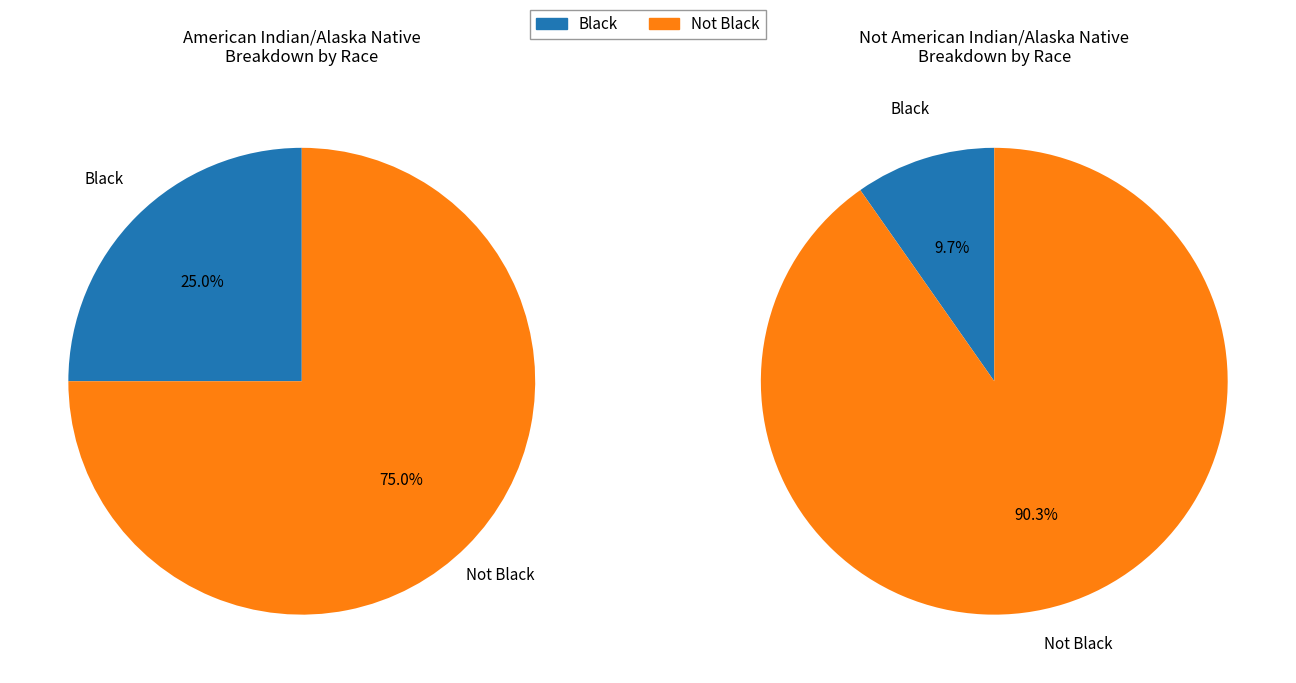

Does Black represent more than half of the total?

No